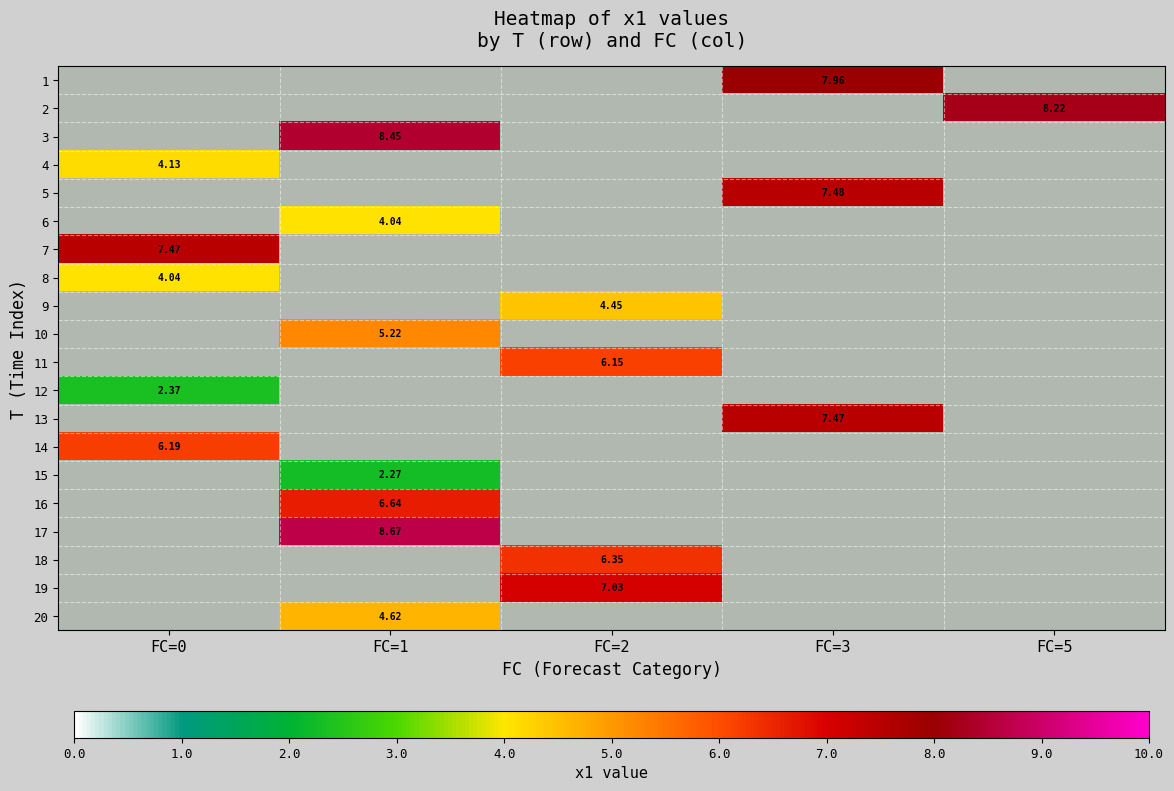

Is the value of 9 at FC=2 greater than the value of 16 at FC=1?

No